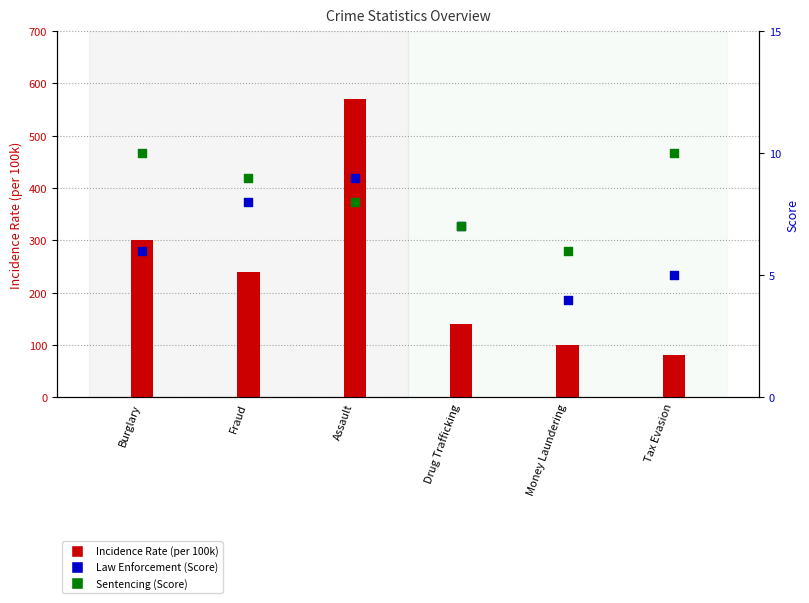

At how many categories does at least one series exceed 410?

1